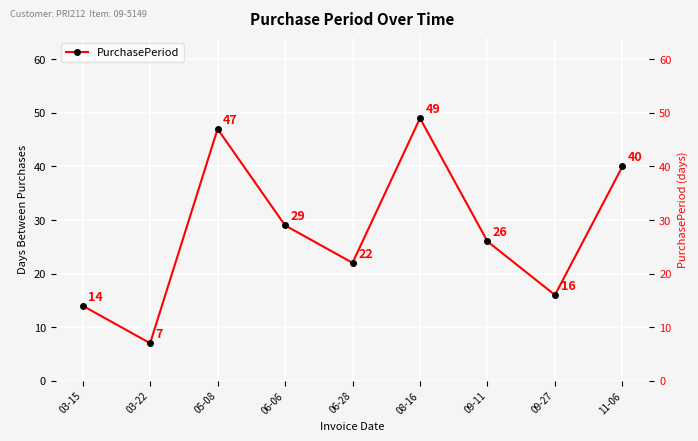

How many lines are shown in the chart?

1